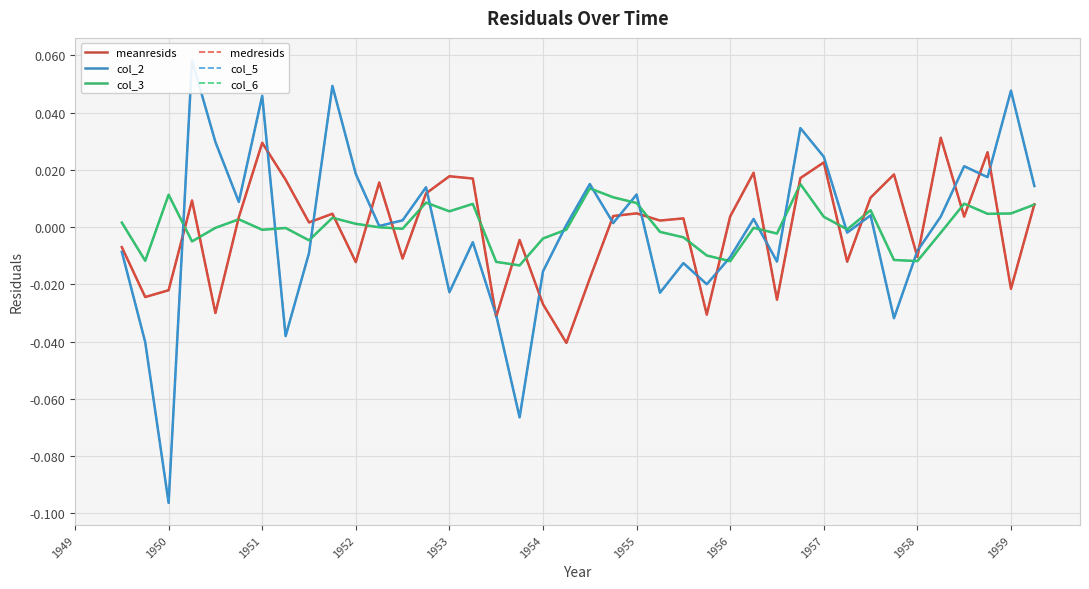

Does the chart display data point markers on the line(s)?

No